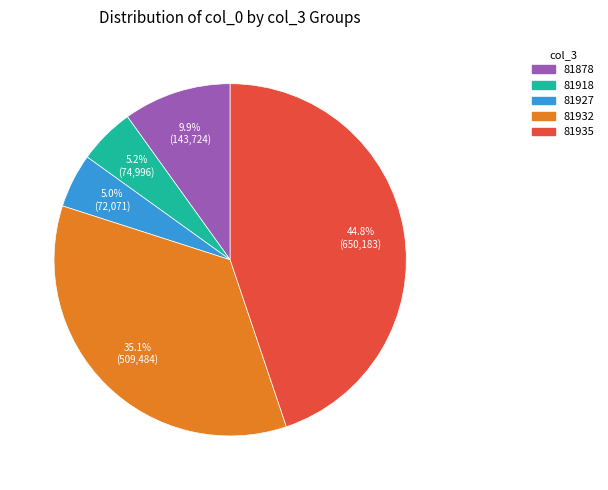

Count the number of slices in the pie.

5